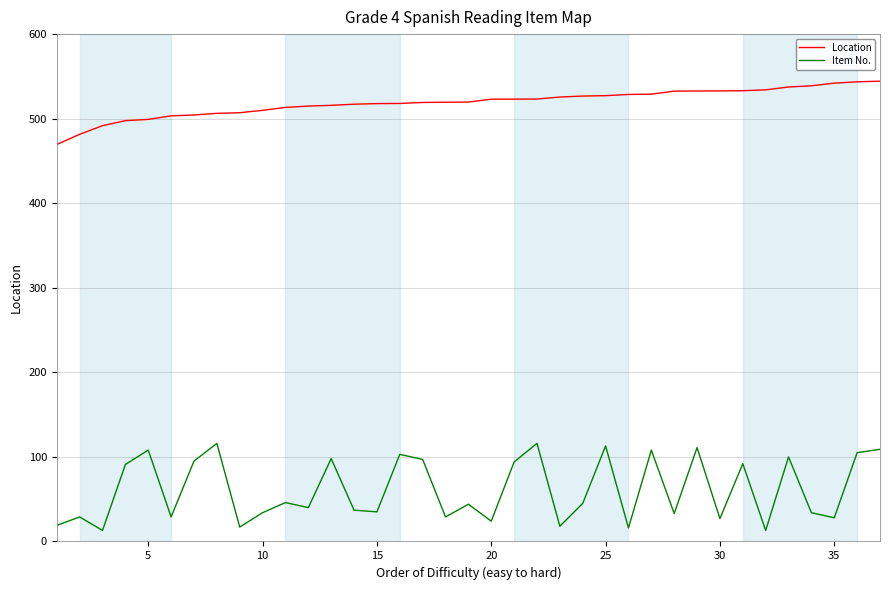

True or false: Item No. and Location cross at least once.

False